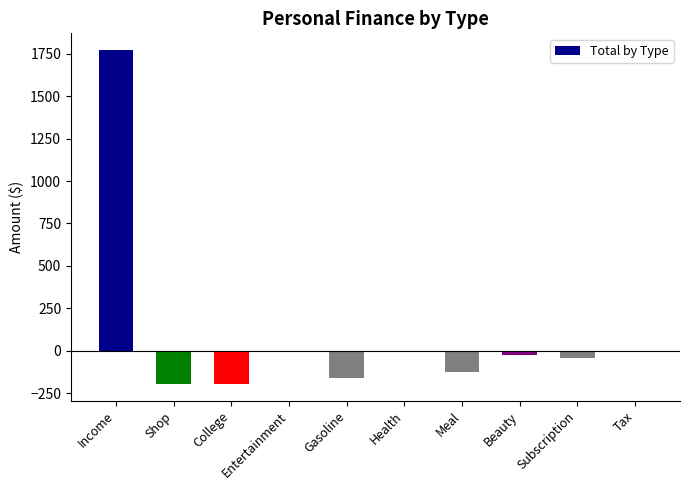

How many categories are shown in the chart?

10